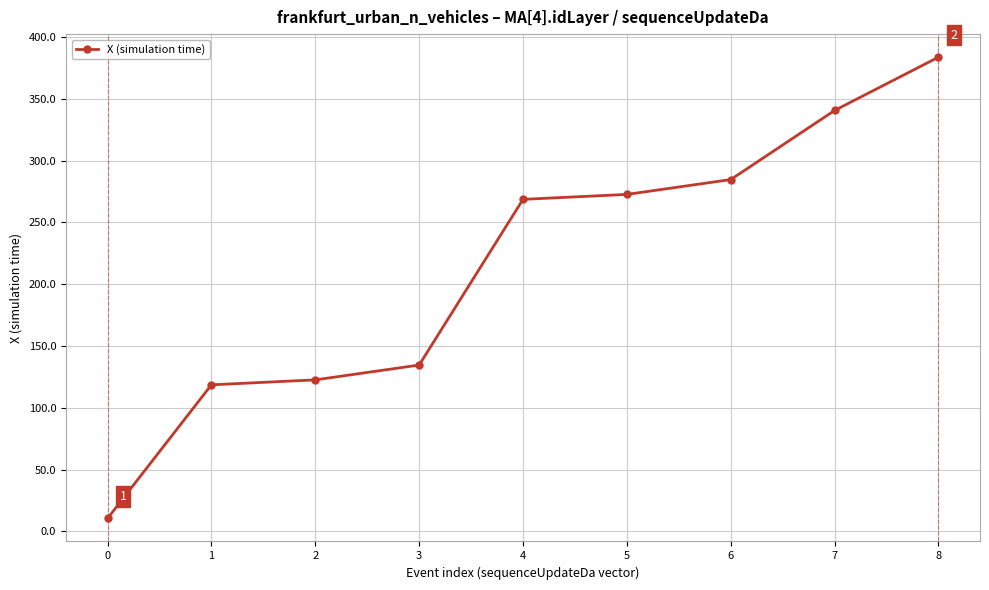

Is it true that the value at 6 is 84.4?

False